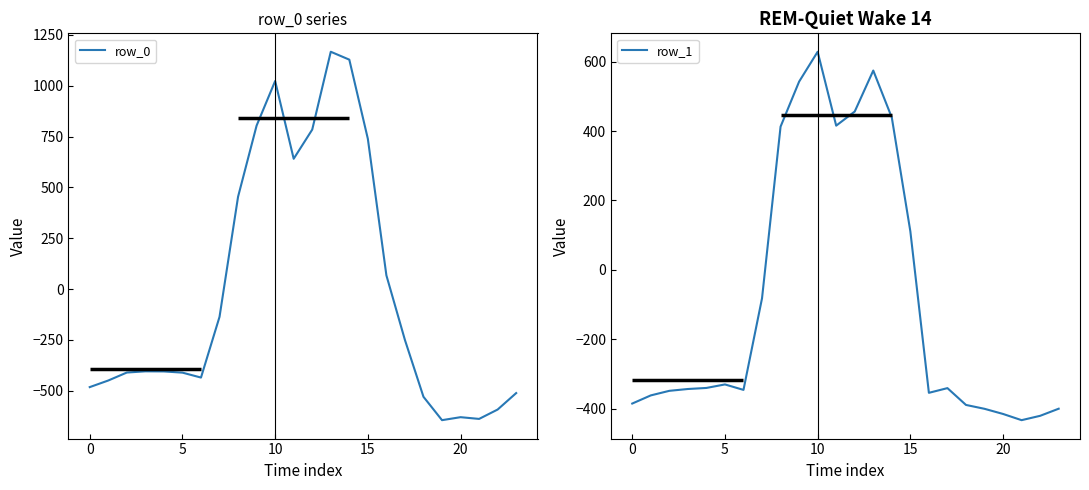

Count the number of data series in this chart.

2